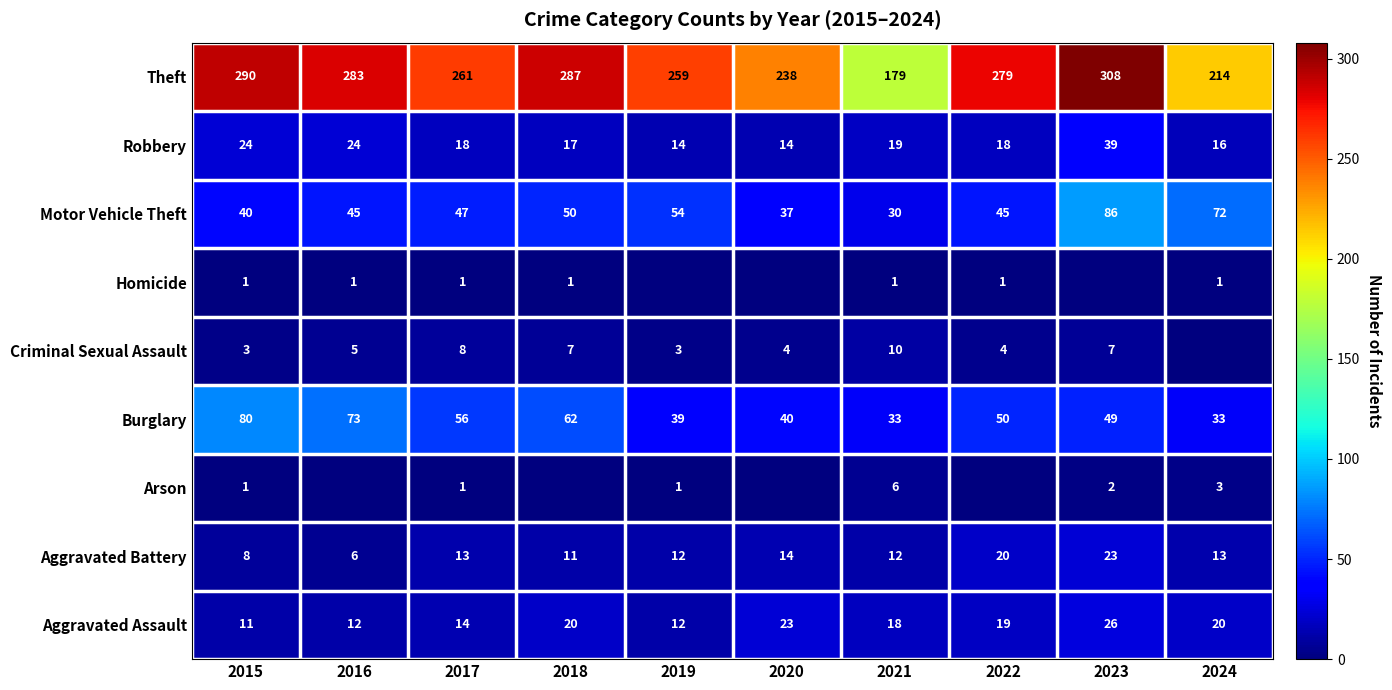

Is the value of Arson at 2019 greater than the value of Criminal Sexual Assault at 2017?

No